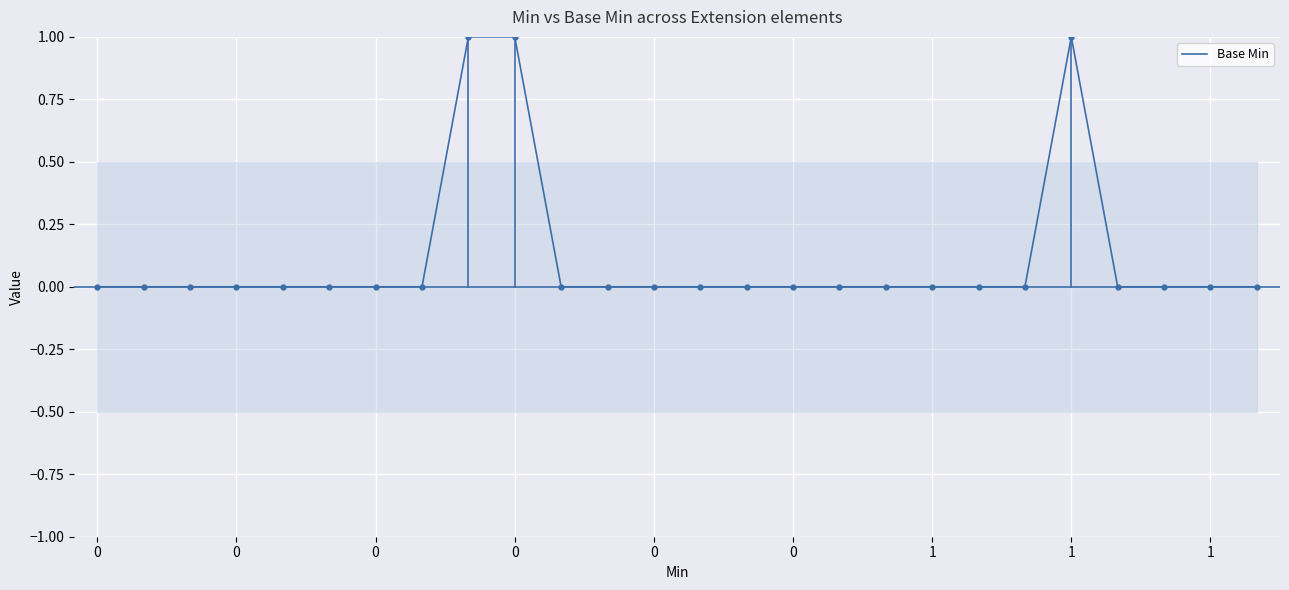

Count the values in the range 0 to 1.

26